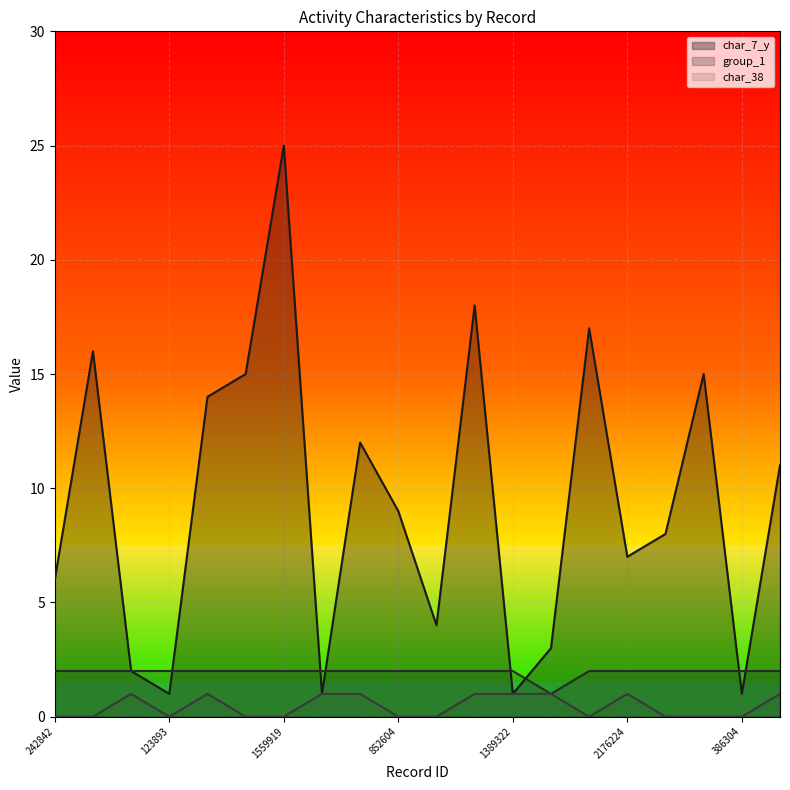

True or false: char_38_line and group_1_line intersect in this chart.

False